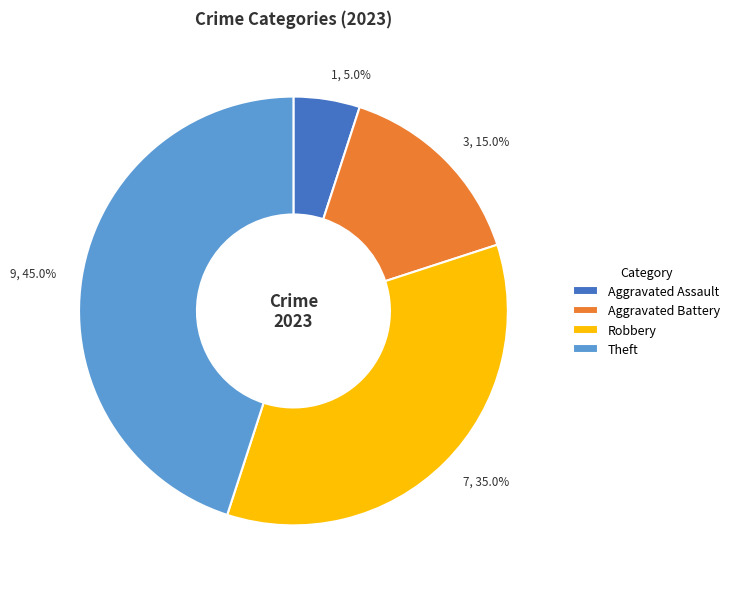

What is the largest slice in the pie chart?

Theft